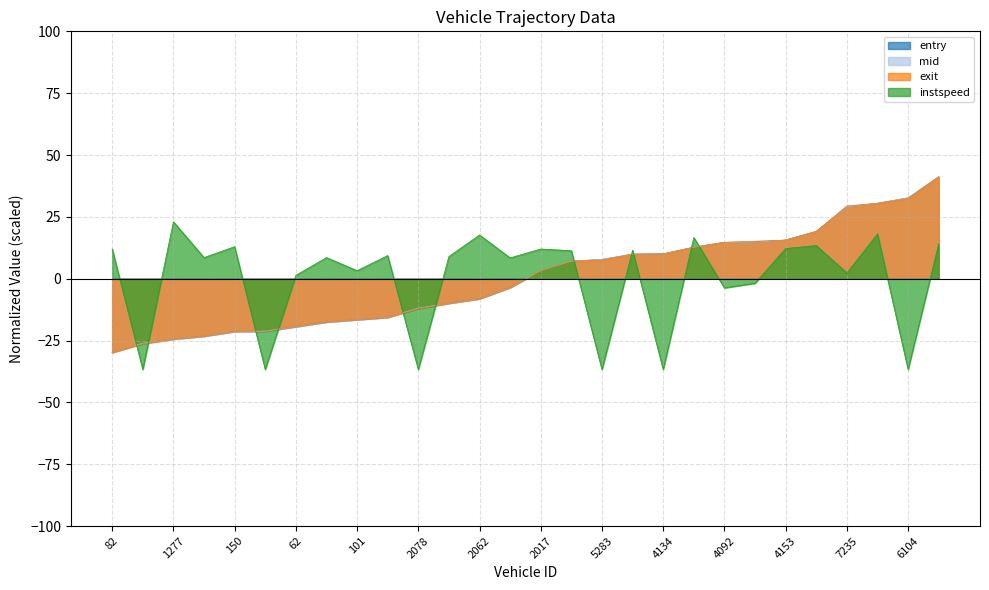

Count the number of data series in this chart.

4